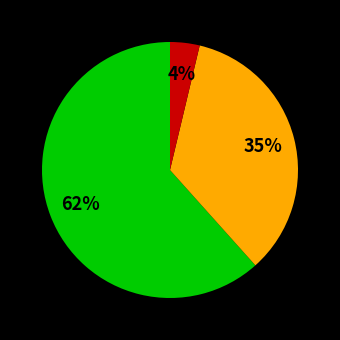

Is there a majority slice in this chart?

Yes